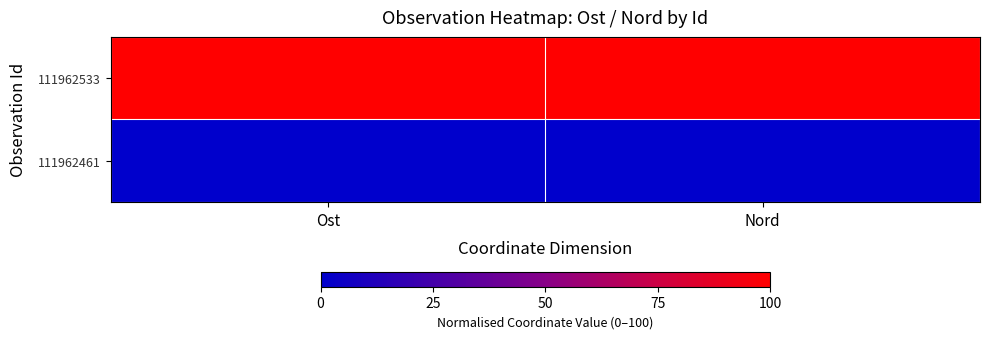

At which category is the sum across all series the highest?

Ost